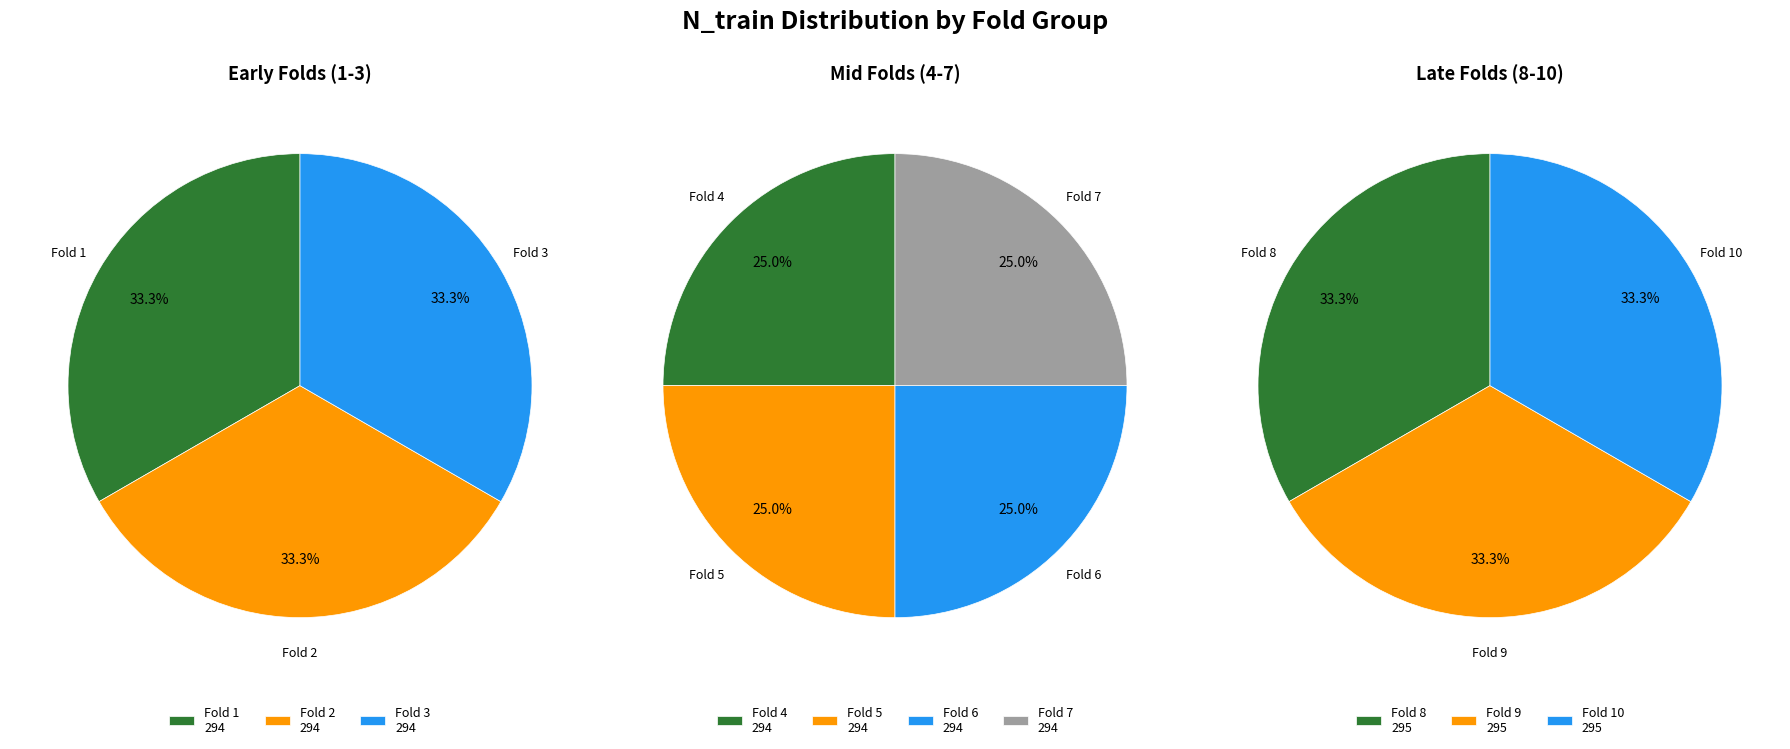

The 4 slice represents 10% of the pie. True or false?

True